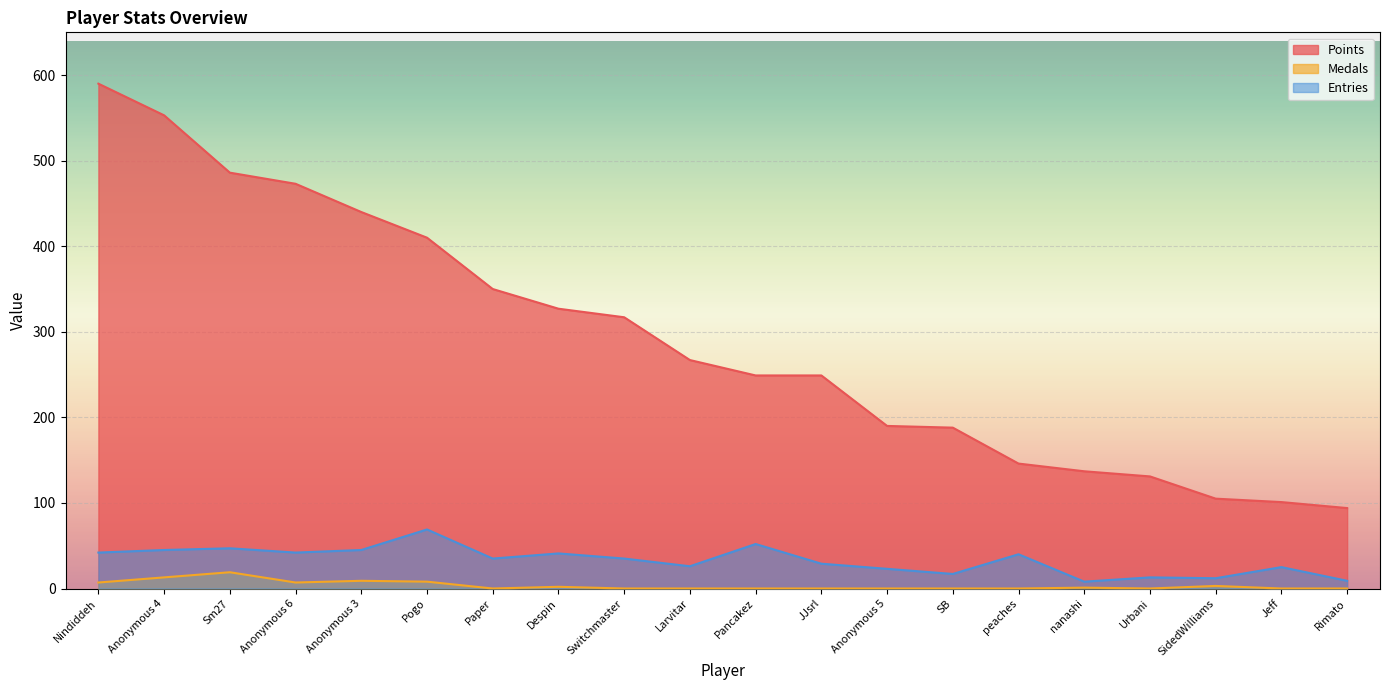

True or false: Points and Entries cross at least once.

False